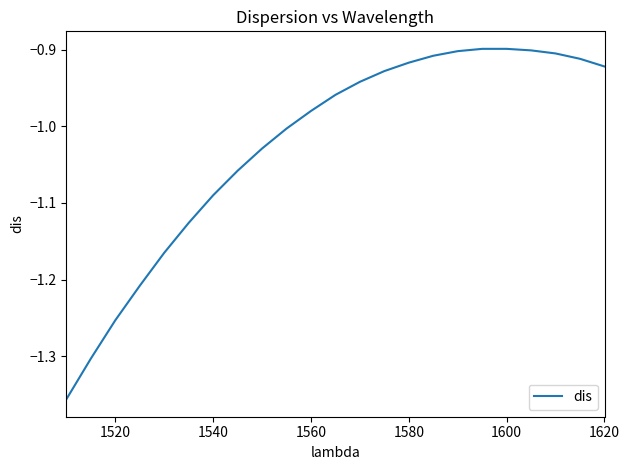

What is the difference between the maximum and minimum values?

0.5